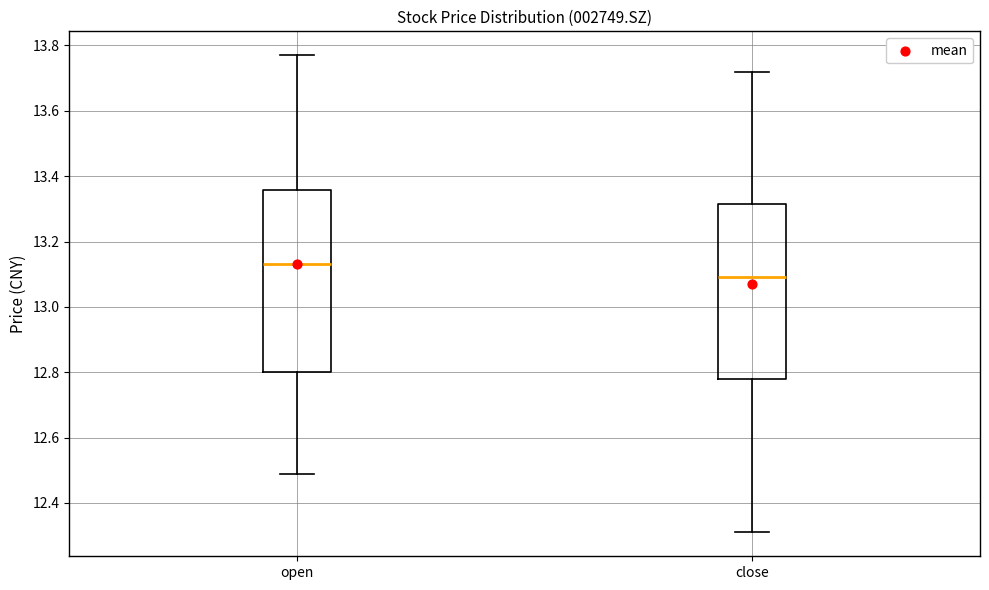

Where is the lower edge of the box for close on the y-axis? The values are not printed on the chart, so give them approximately, as read against the axis.

12.78